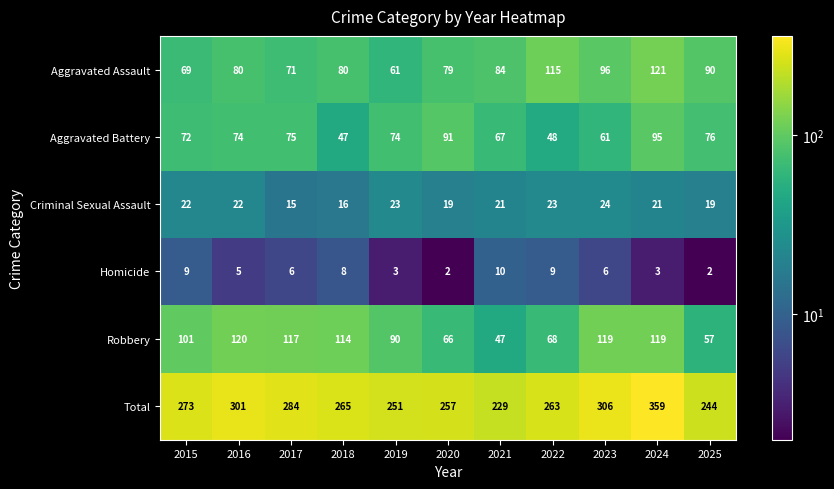

At how many categories does at least one series exceed 51?

11